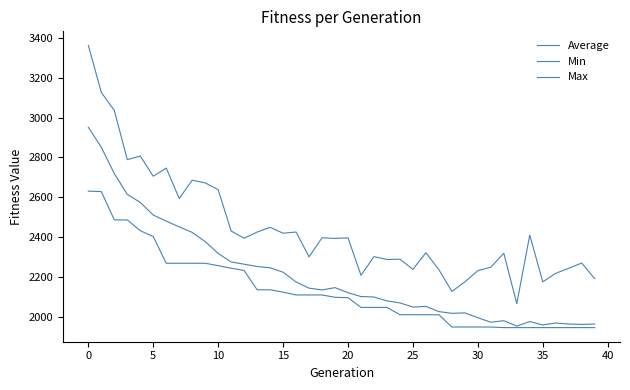

Does the chart display data point markers on the line(s)?

No